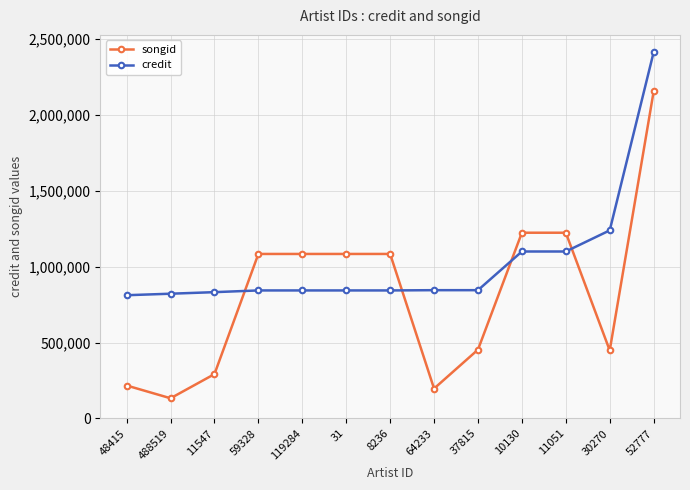

What is the maximum value for songid?

2155772